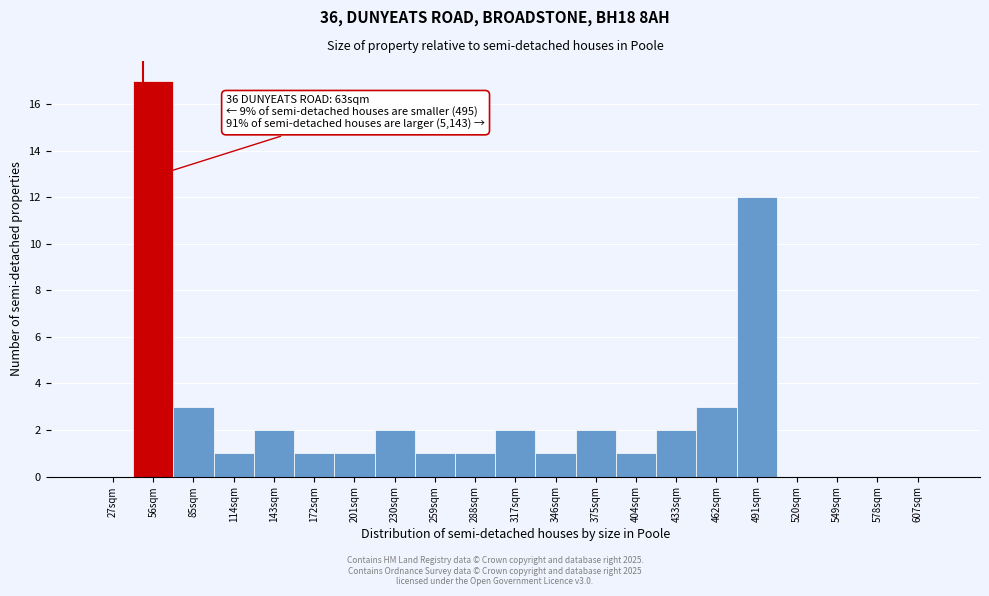

Reading left to right, what are all the values shown in this chart?

27sqm=0	56sqm=17	85sqm=3	114sqm=1	143sqm=2	172sqm=1	201sqm=1	230sqm=2	259sqm=1	288sqm=1	317sqm=2	346sqm=1	375sqm=2	404sqm=1	433sqm=2	462sqm=3	491sqm=12	520sqm=0	549sqm=0	578sqm=0	607sqm=0